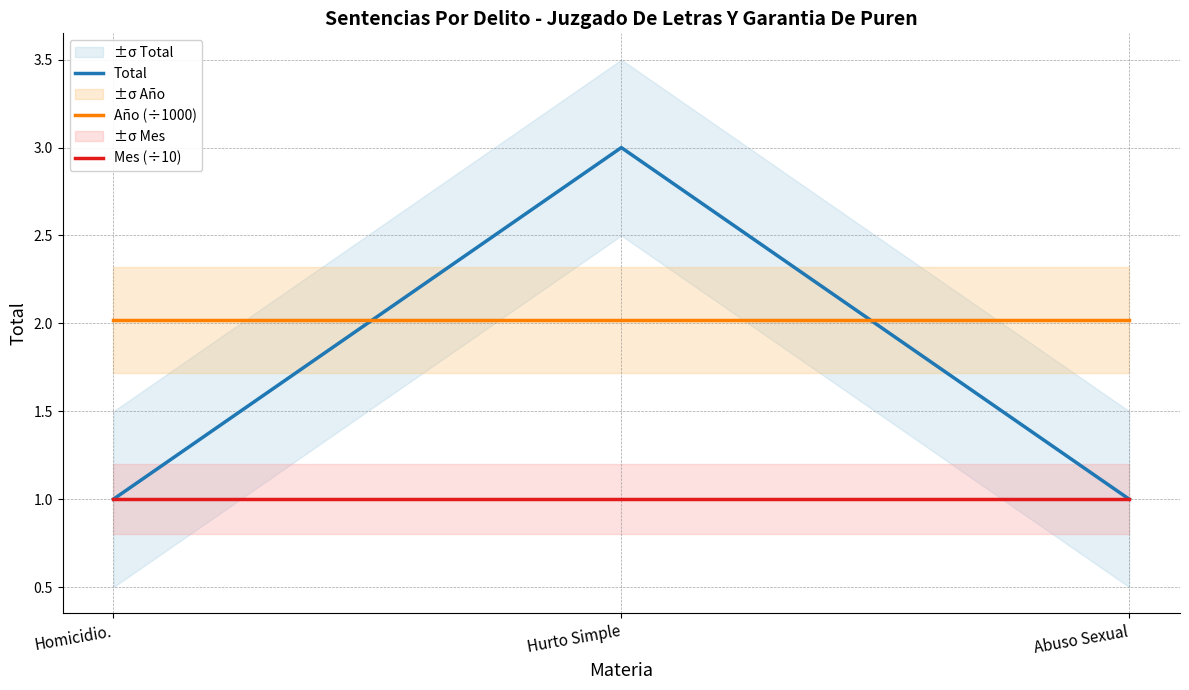

Rank the series by their average value, from lowest to highest.

Mes (÷10), Total, Año (÷1000)